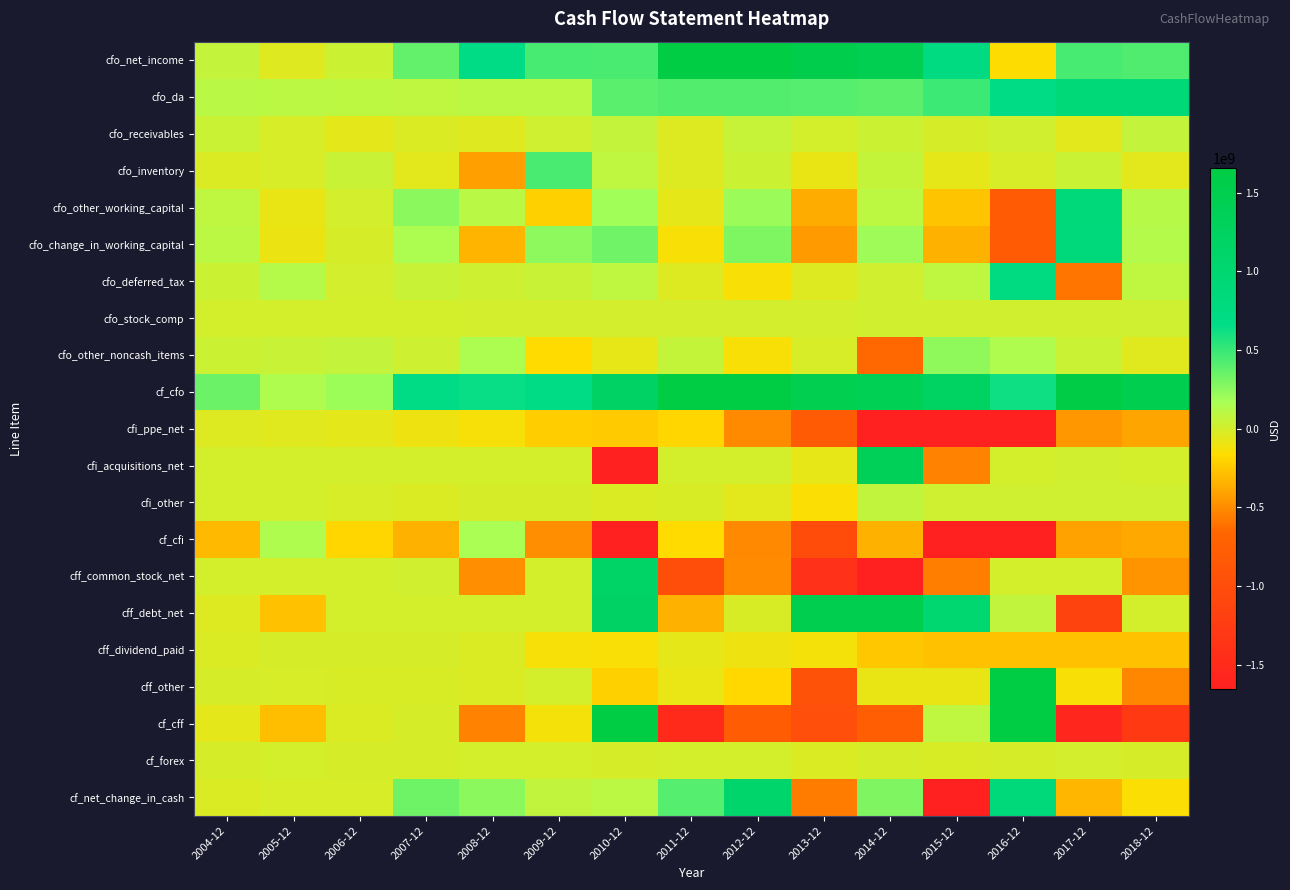

How many categories are shown in the chart?

15